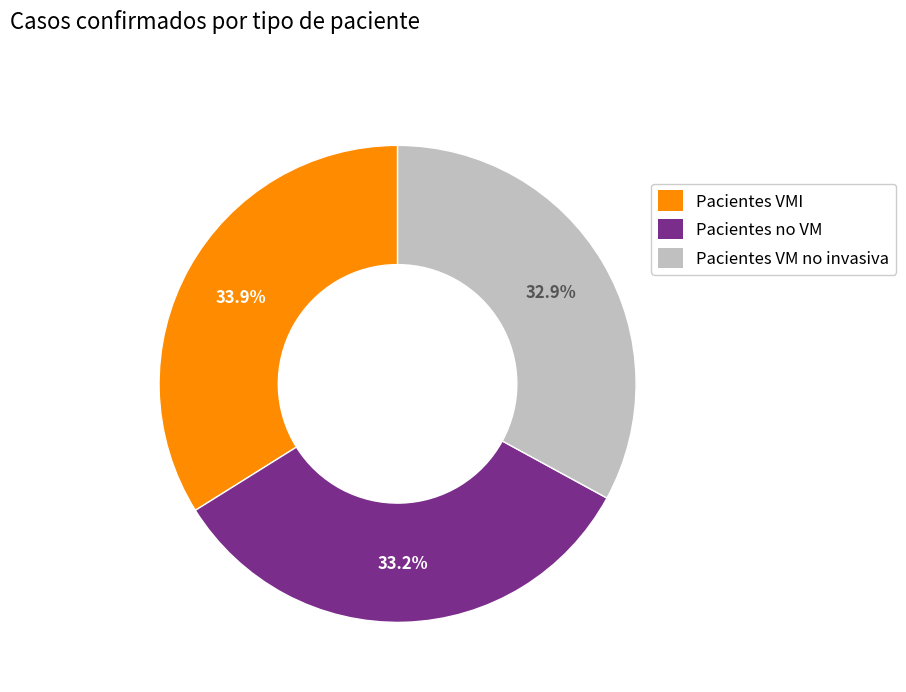

How many segments does this pie chart have?

3